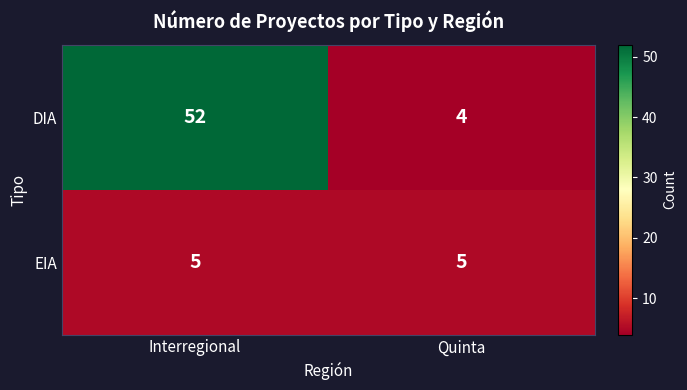

Reading left to right, what are all the values shown in this chart?

DIA: 52	4
EIA: 5	5